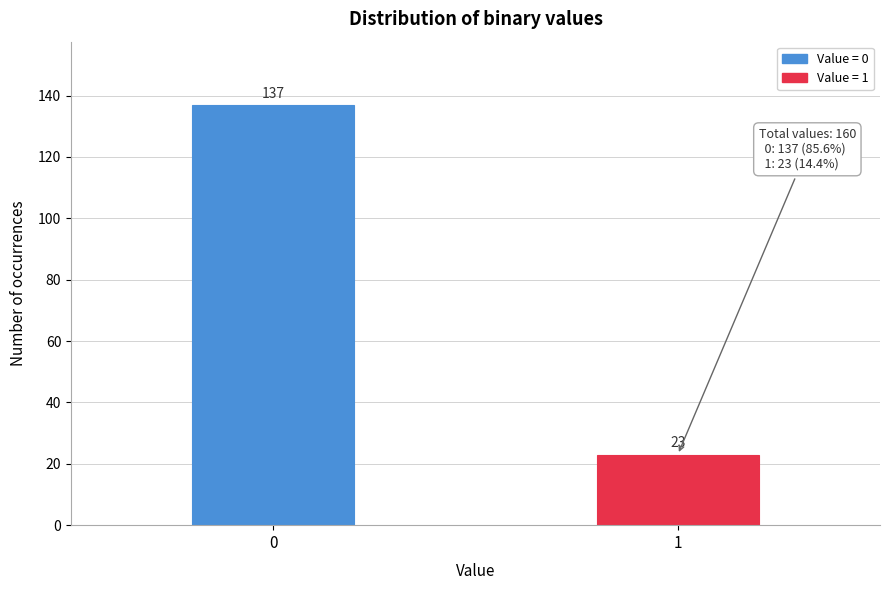

Reading left to right, transcribe all the data shown in this chart.

137	23